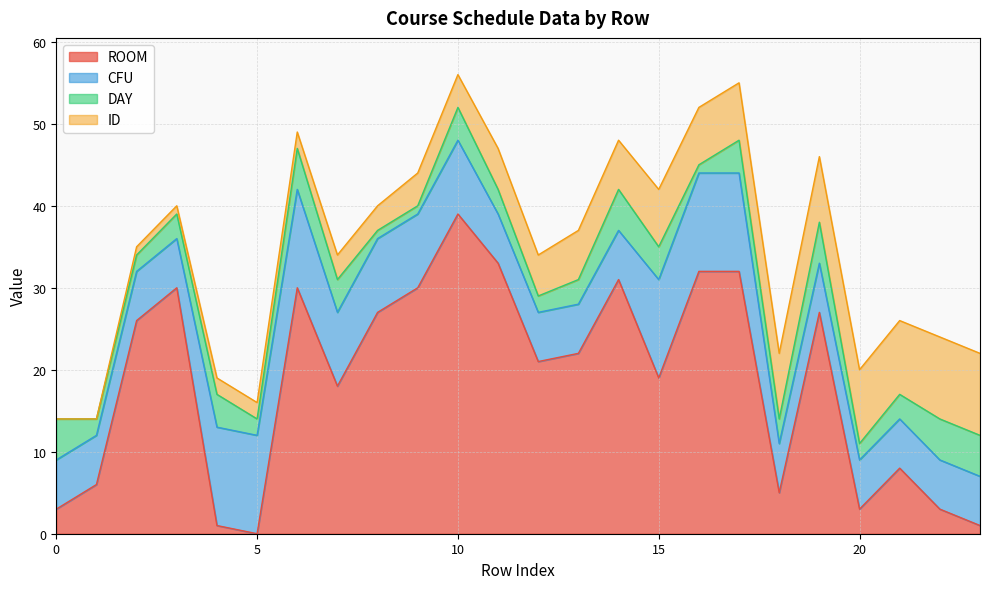

Reading left to right, list all the values displayed in this chart.

ROOM: 3	6	26	30	1	0	30	18	27	30	39	33	21	22	31	19	32	32	5	27	3	8	3	1
CFU: 6	6	6	6	12	12	12	9	9	9	9	6	6	6	6	12	12	12	6	6	6	6	6	6
DAY: 5	2	2	3	4	2	5	4	1	1	4	3	2	3	5	4	1	4	3	5	2	3	5	5
ID: 0	0	1	1	2	2	2	3	3	4	4	5	5	6	6	7	7	7	8	8	9	9	10	10